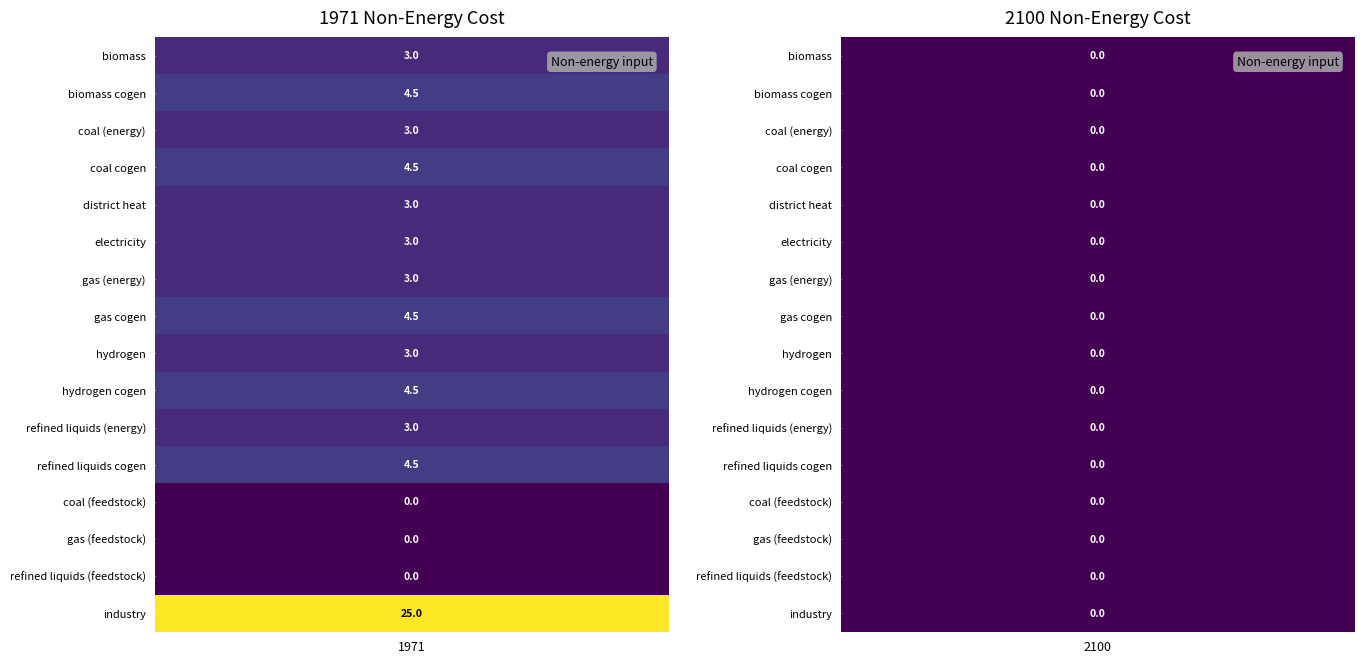

Between 1971 and 2100, which series saw the biggest shift?

industry